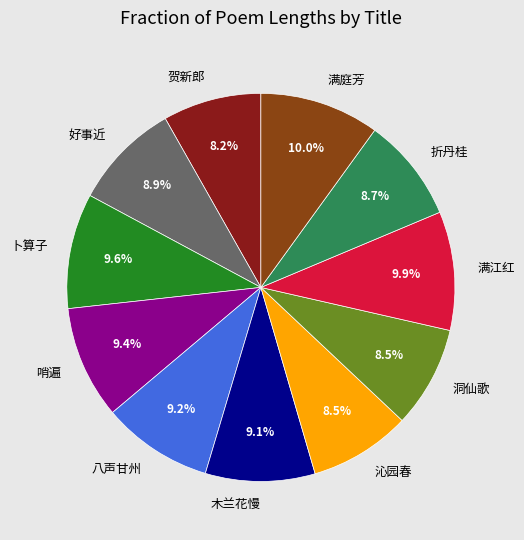

Does any single category account for the majority?

No